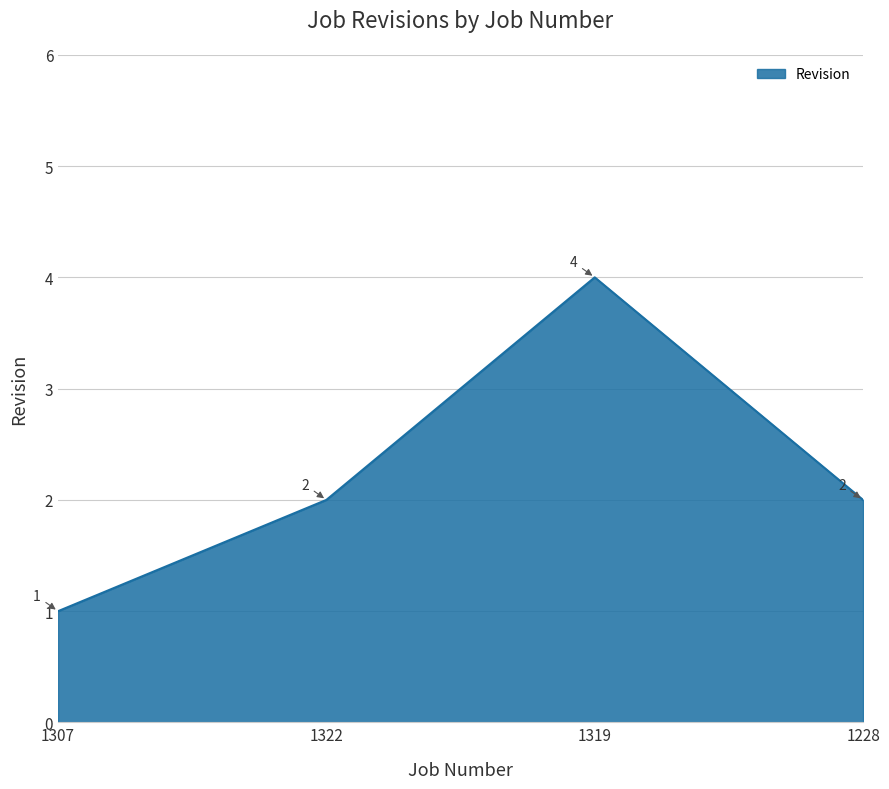

How many values are below 2?

1